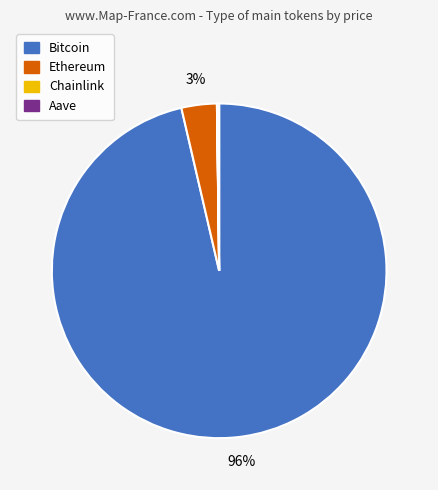

Between Bitcoin and Ethereum, which is larger?

Bitcoin